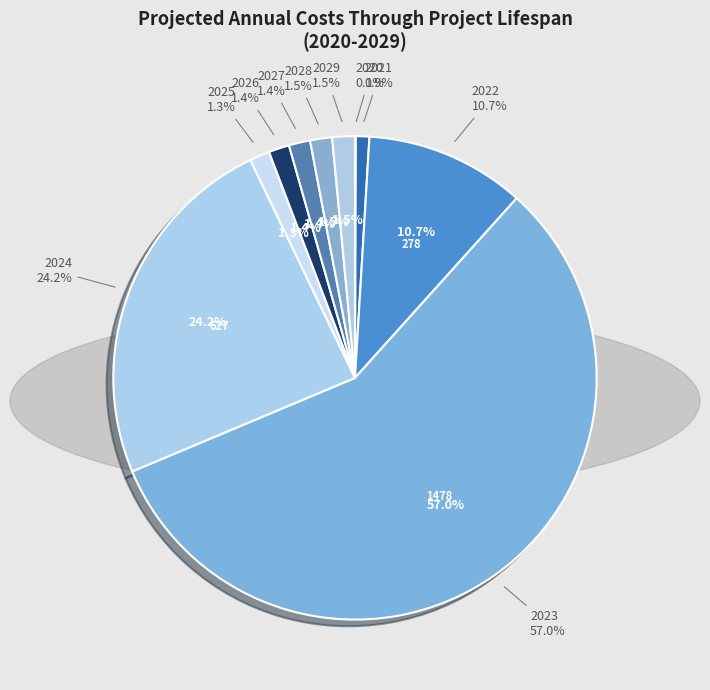

To the nearest percent, what is the average slice percentage?

10%